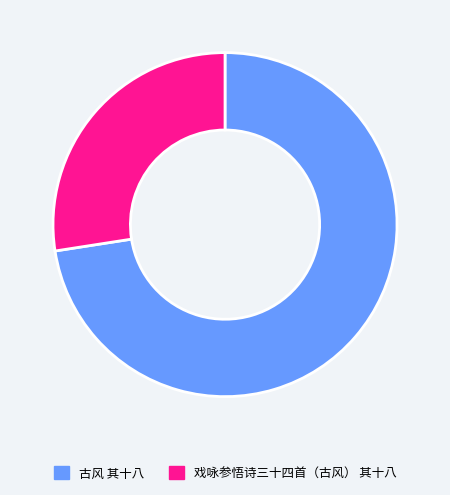

Count the number of slices in the pie.

2